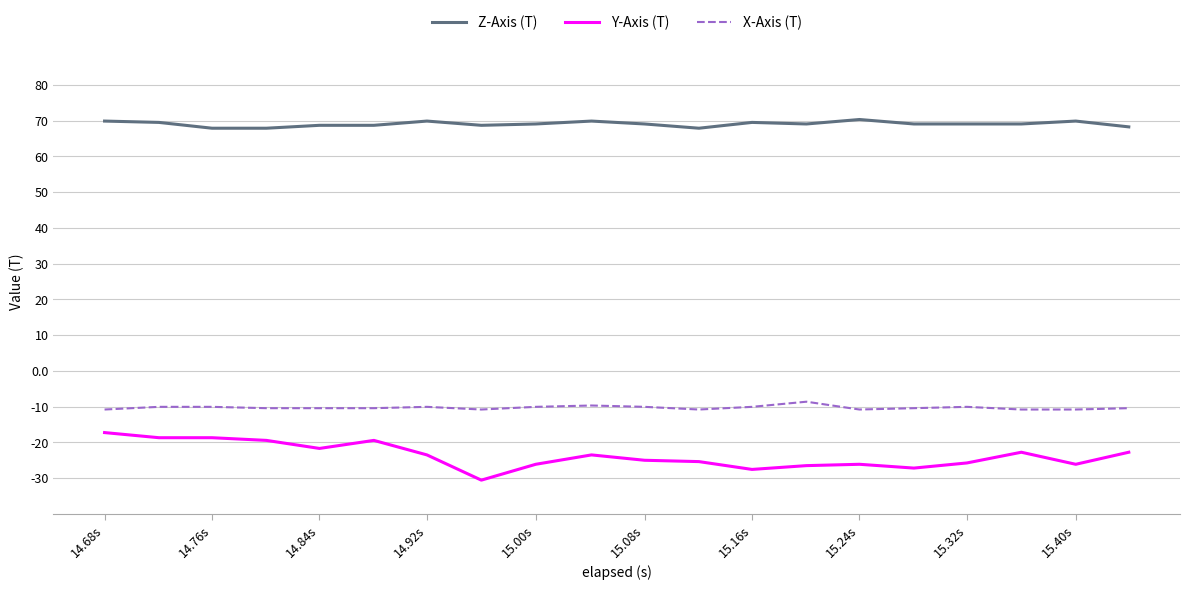

Which series has the largest range (max minus min)?

Y-Axis (T)